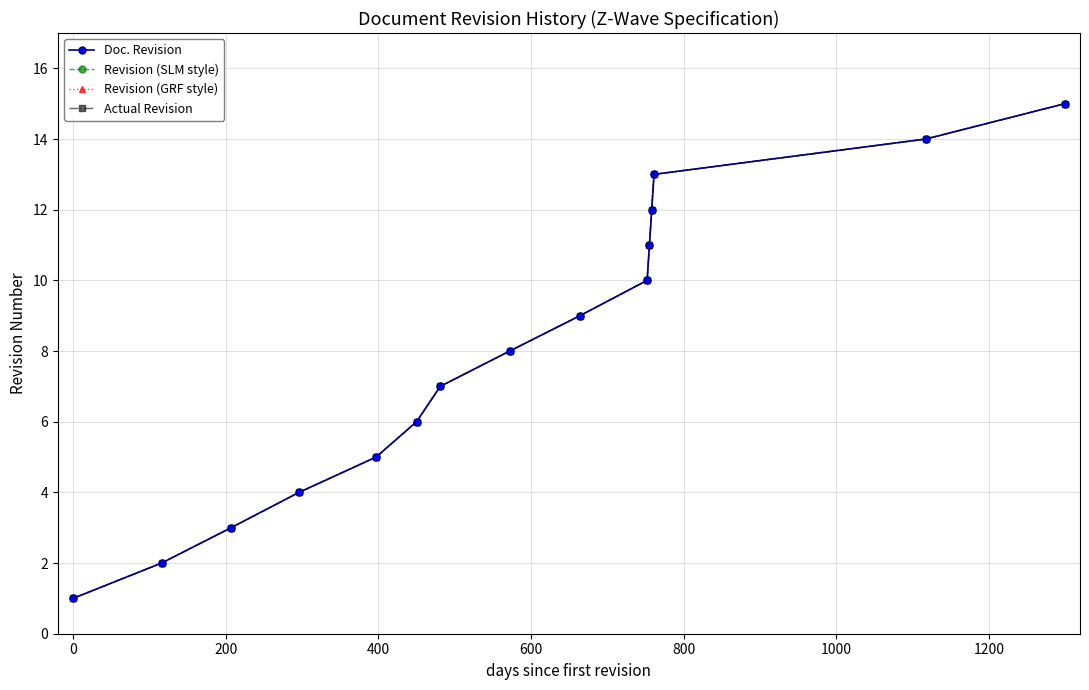

Is this an area chart (filled region under the line)?

No